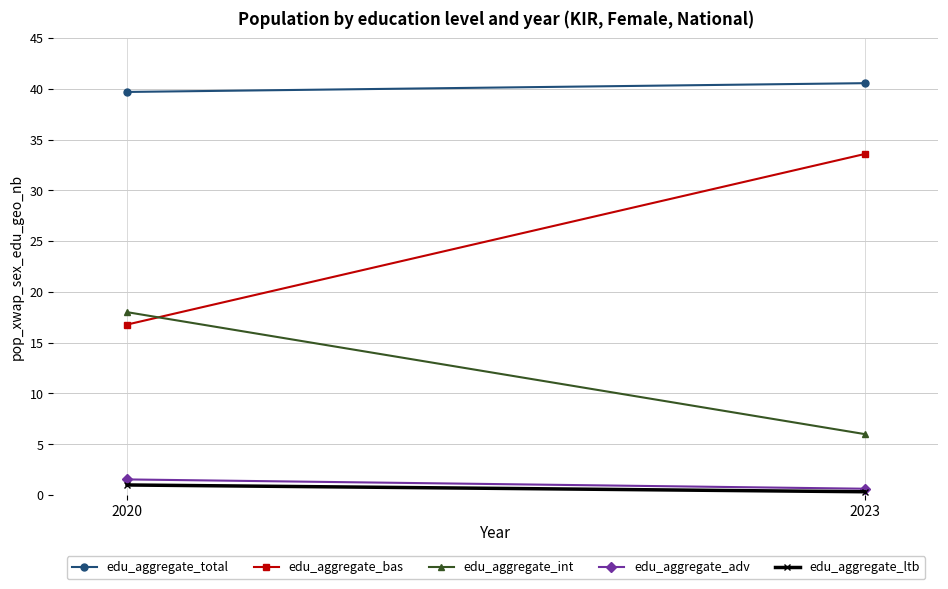

How many series are shown in this chart?

5